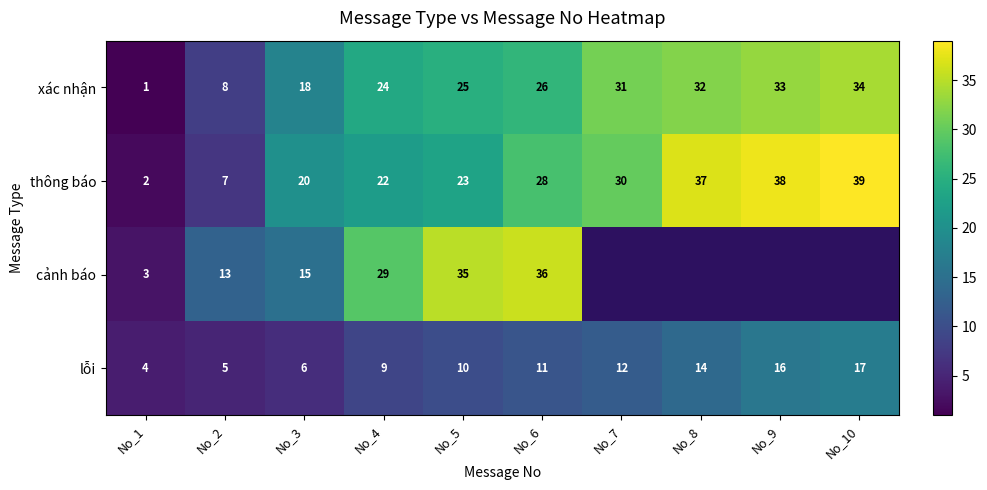

Which category has the lowest value across all series?

No_1